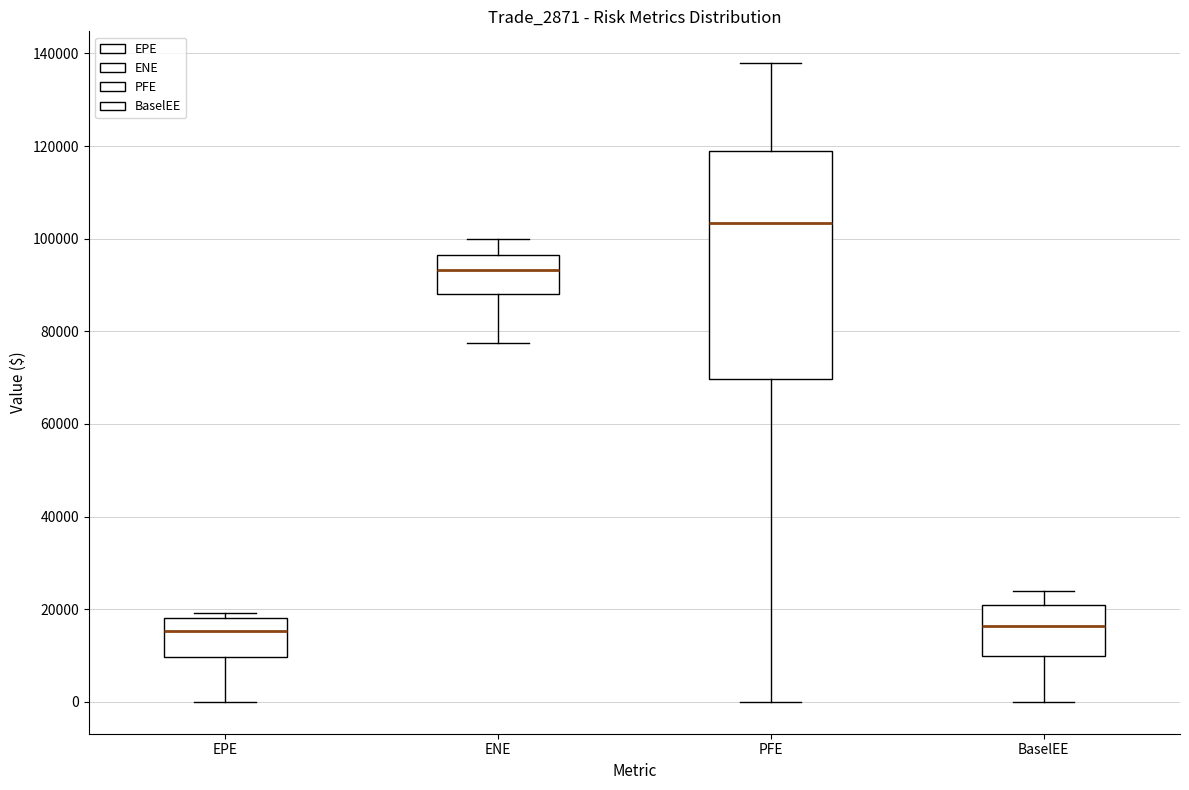

Which box has the highest median line?

PFE